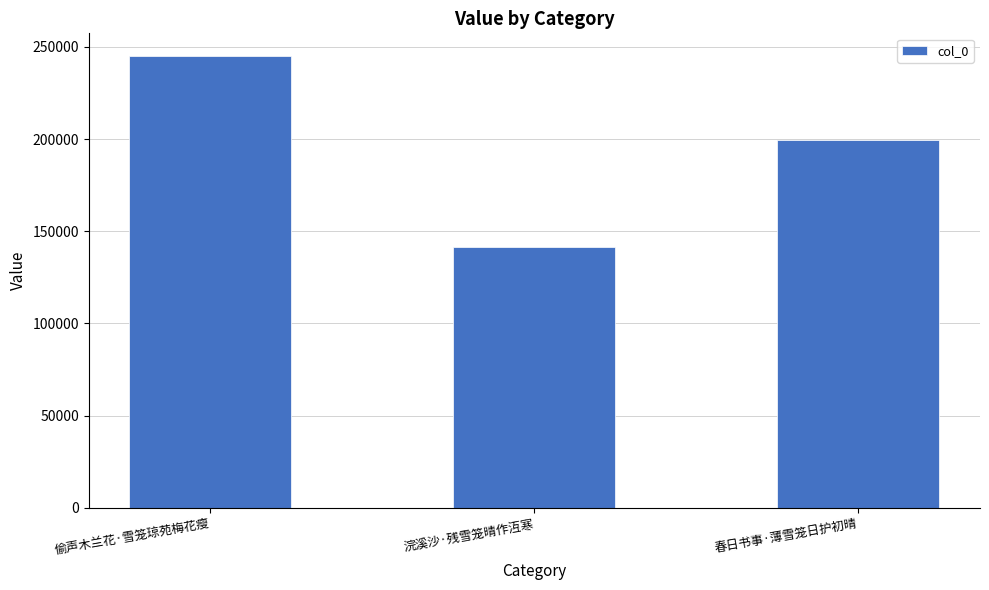

What is the sum of all values?

586369